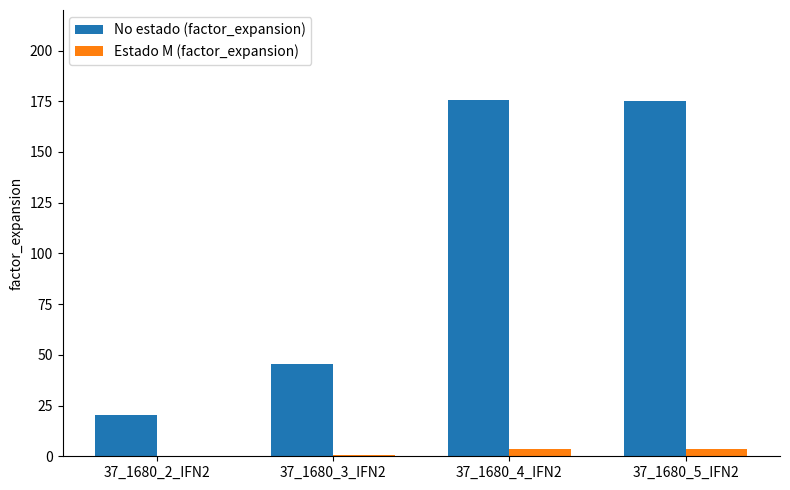

The value of No estado (factor_expansion) at 37_1680_2_IFN2 is 20.5. True or false?

True